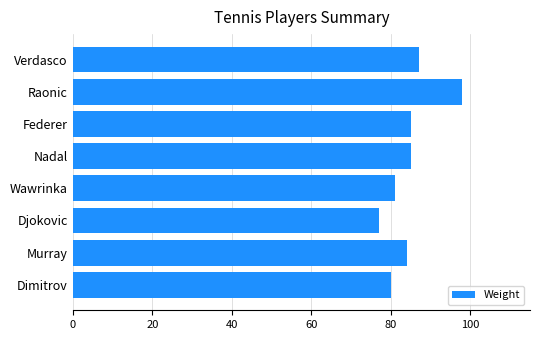

Does the chart contain any negative values?

No